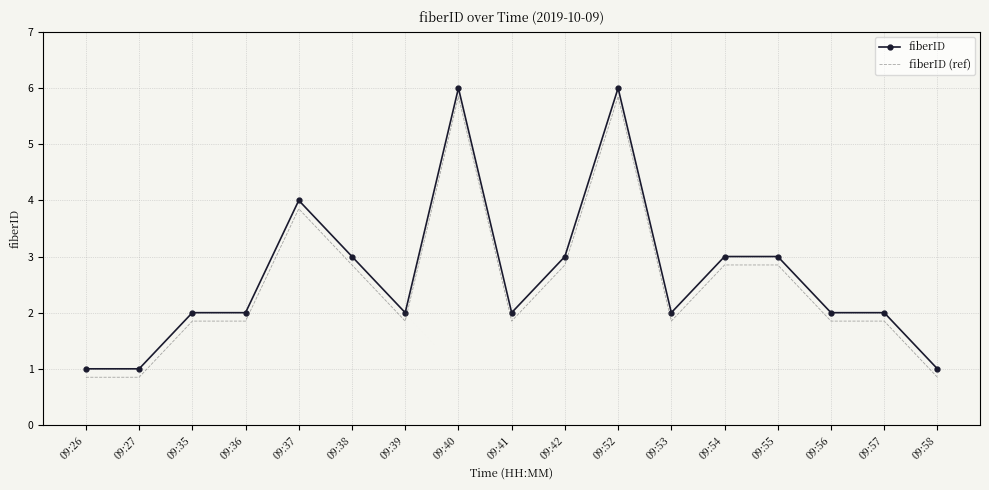

True or false: fiberID and fiberID (ref) cross at least once.

False